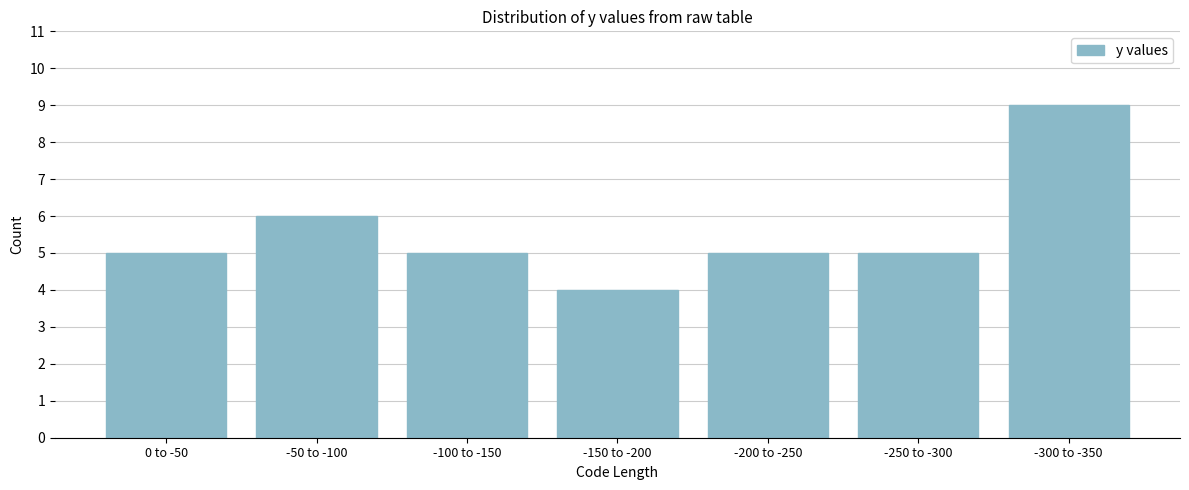

Reading left to right, extract all data points from this chart.

5	6	5	4	5	5	9